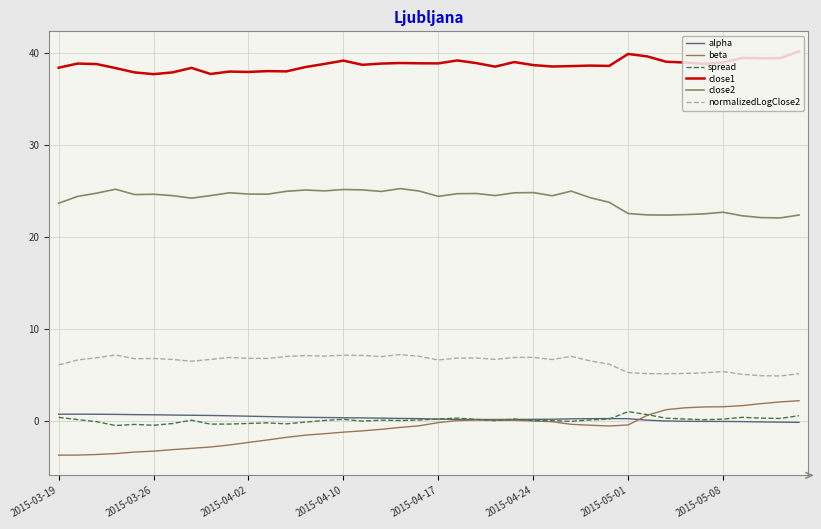

Which label corresponds to the smallest value in the chart?

2015-03-19